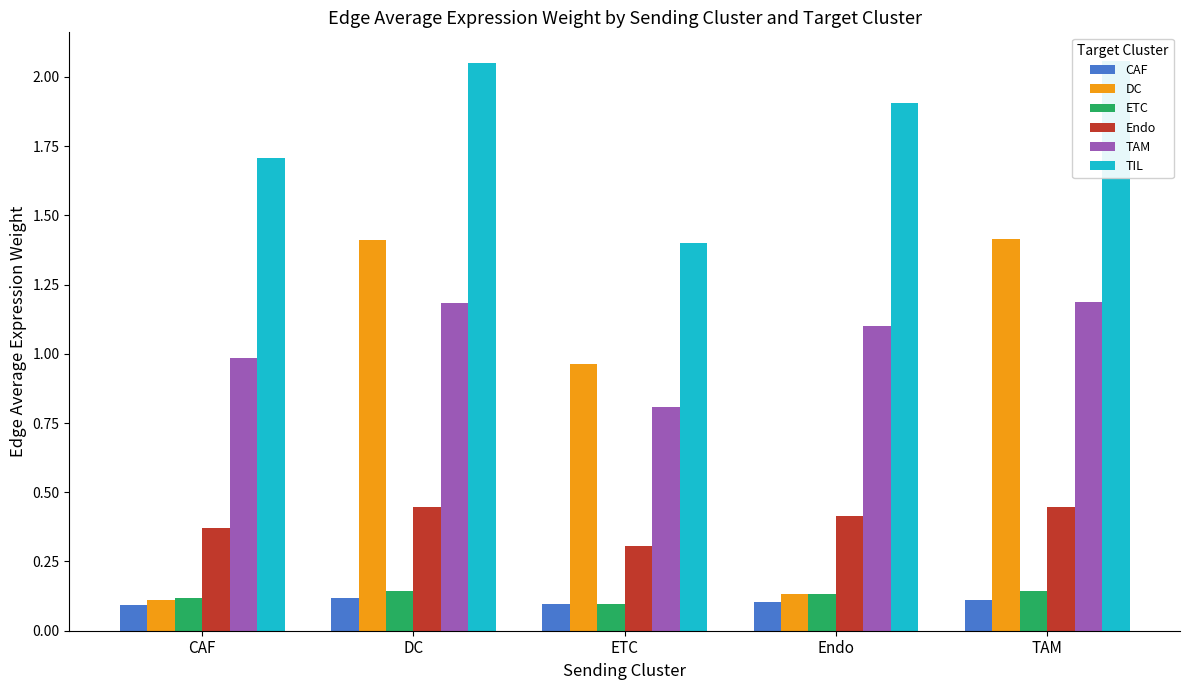

What is the sum of all DC values?

4.0